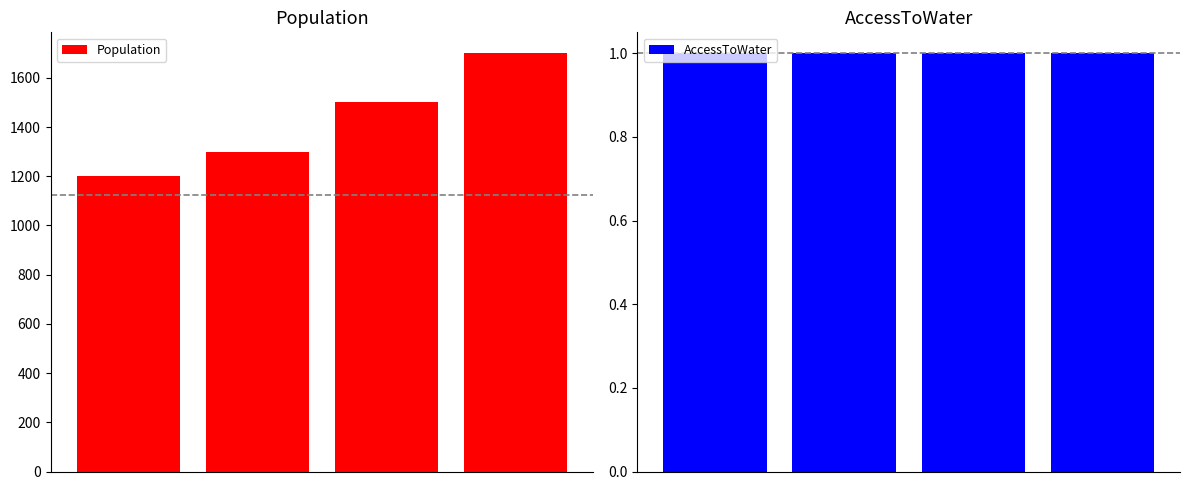

Between 0 and 1, which is larger?

1